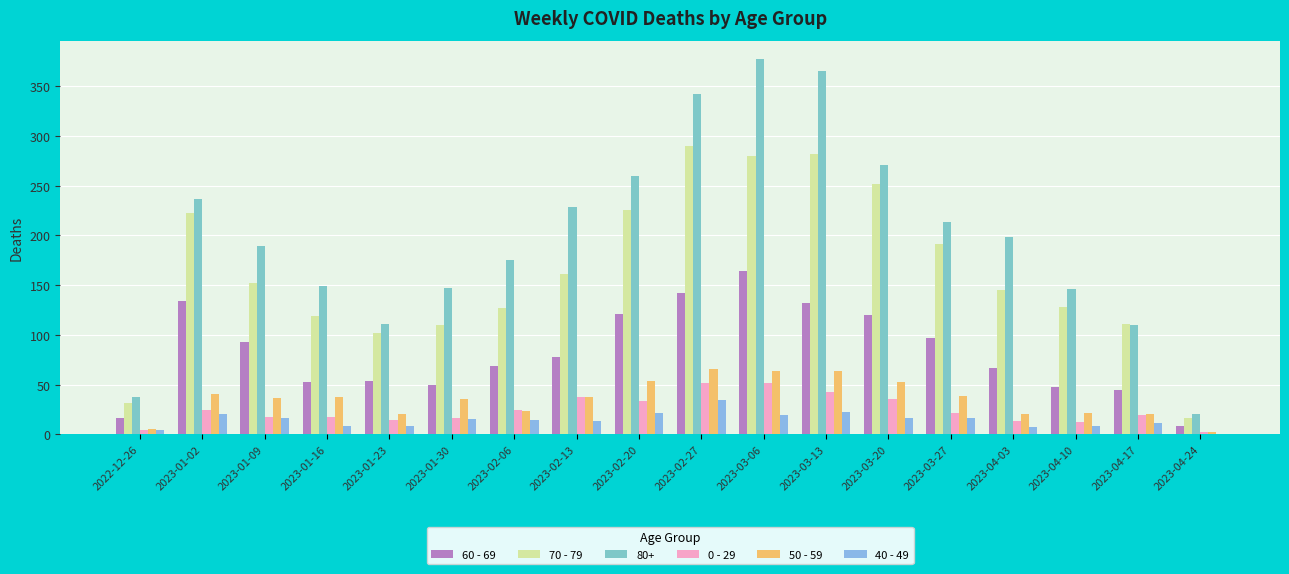

At which label is 50 - 59 closest to 34?

2023-01-30